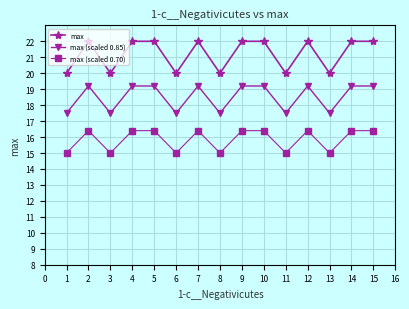

Rank the series by their maximum value, from lowest to highest.

max (scaled 0.70), max (scaled 0.85), max